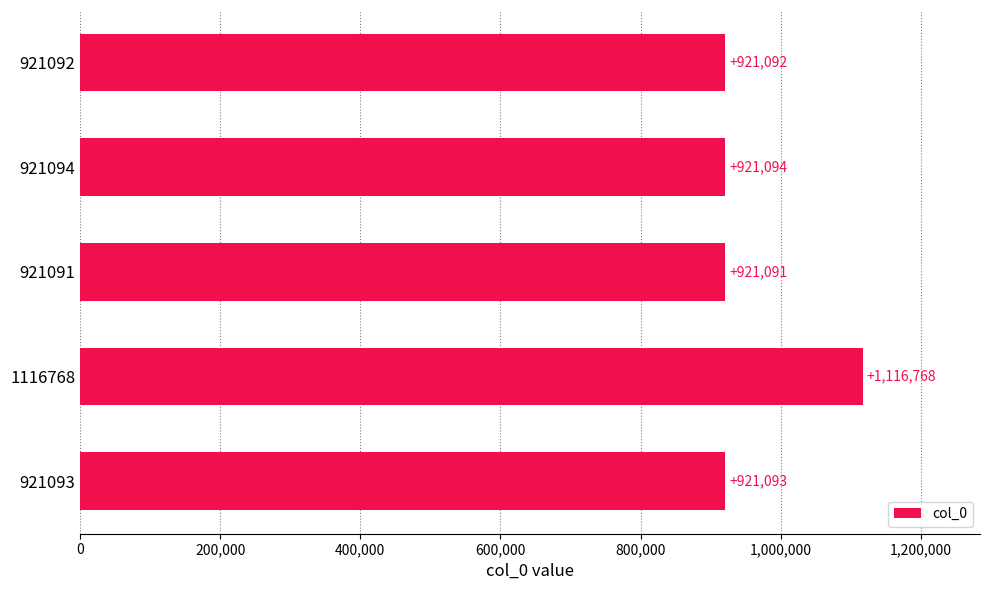

What is the average value?

960228